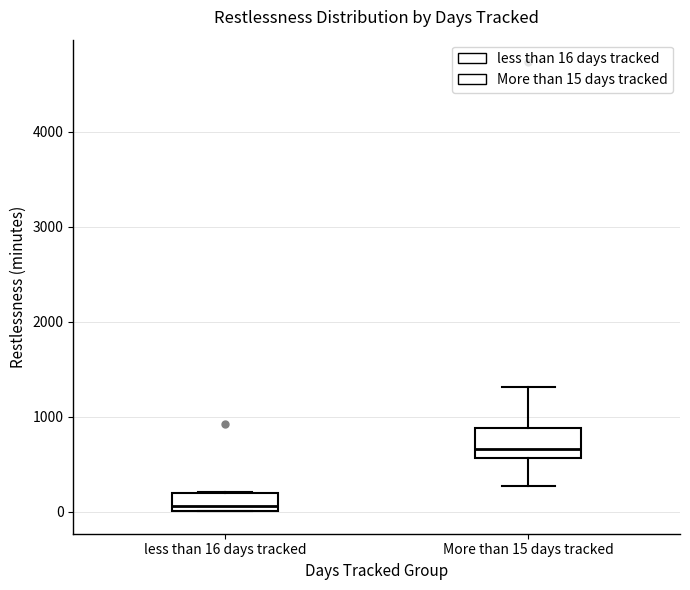

Where does the median line of the box for less than 16 days tracked sit on the y-axis? The values are not printed on the chart, so give them approximately, as read against the axis.

100